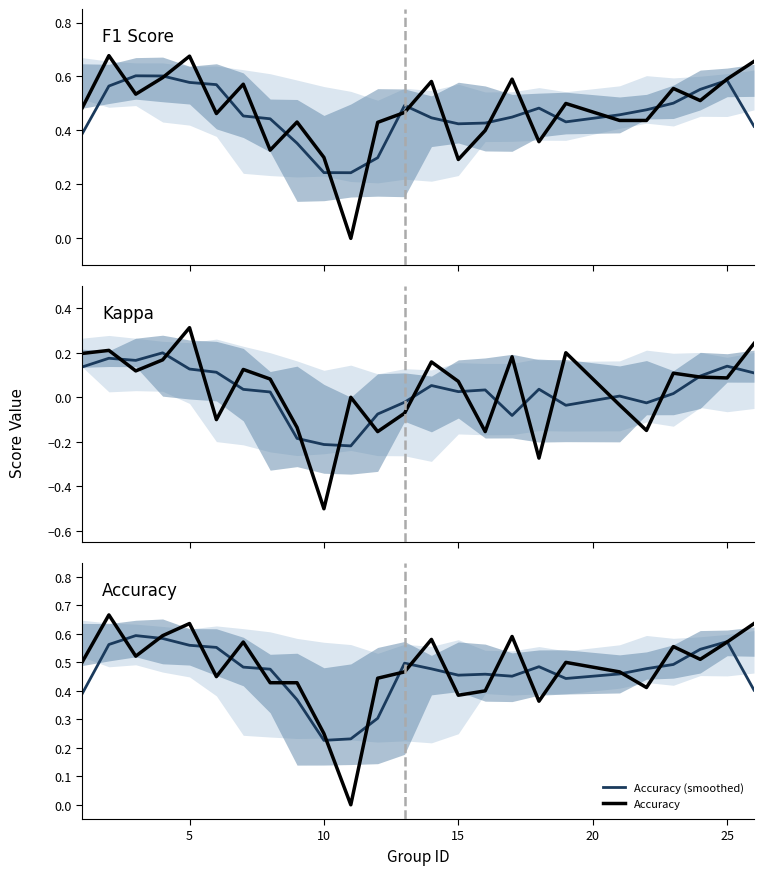

What is the difference between the second highest and second lowest values in the Accuracy (smoothed) series?

0.4